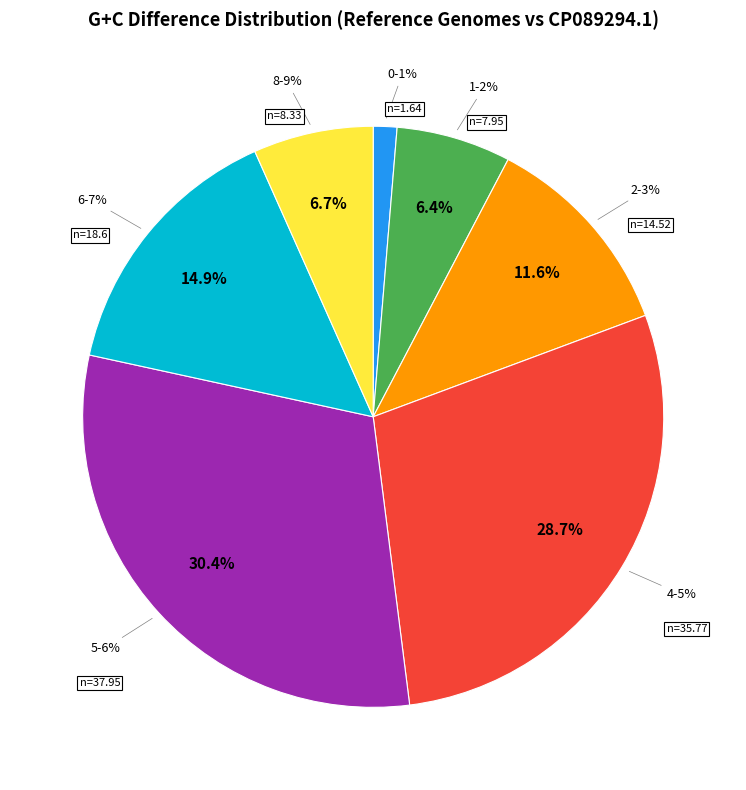

Does CP008951.1 represent more than half of the total?

No